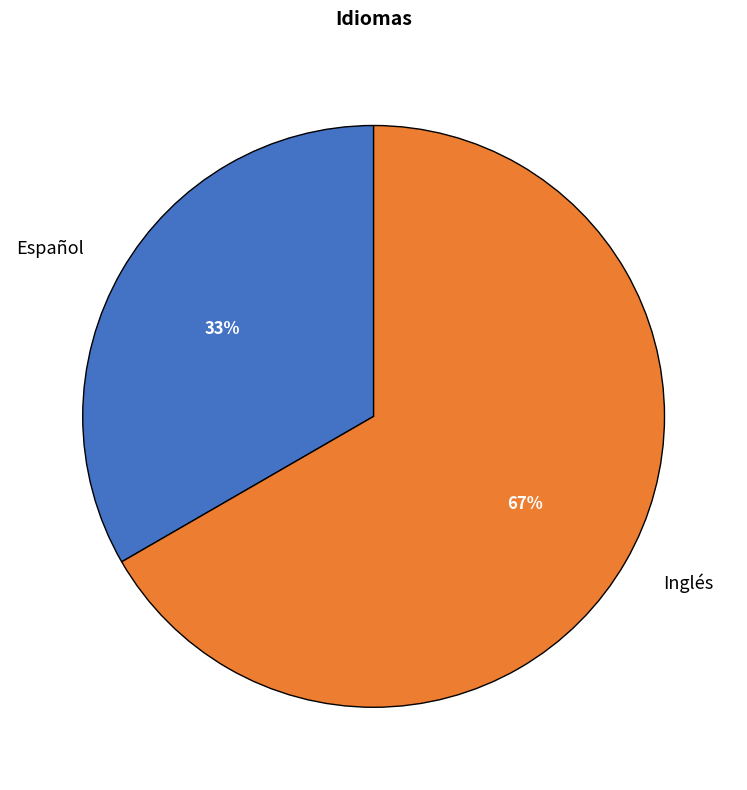

To the nearest percent, what is the average slice percentage?

50%